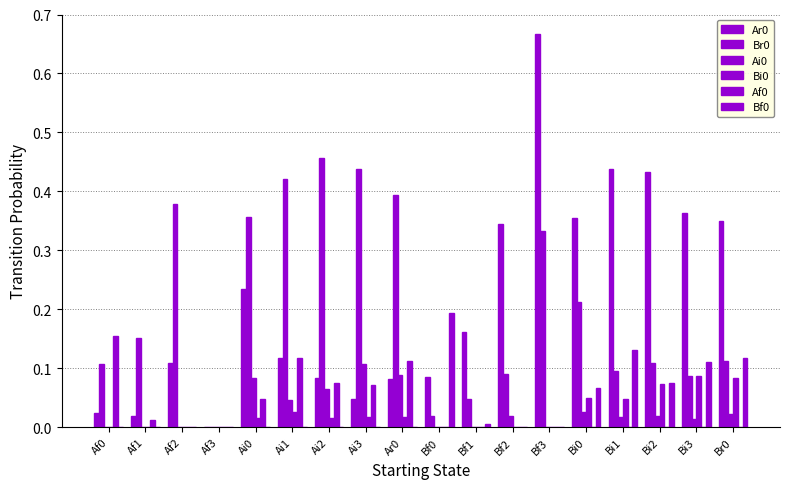

How many categories are shown in the chart?

18